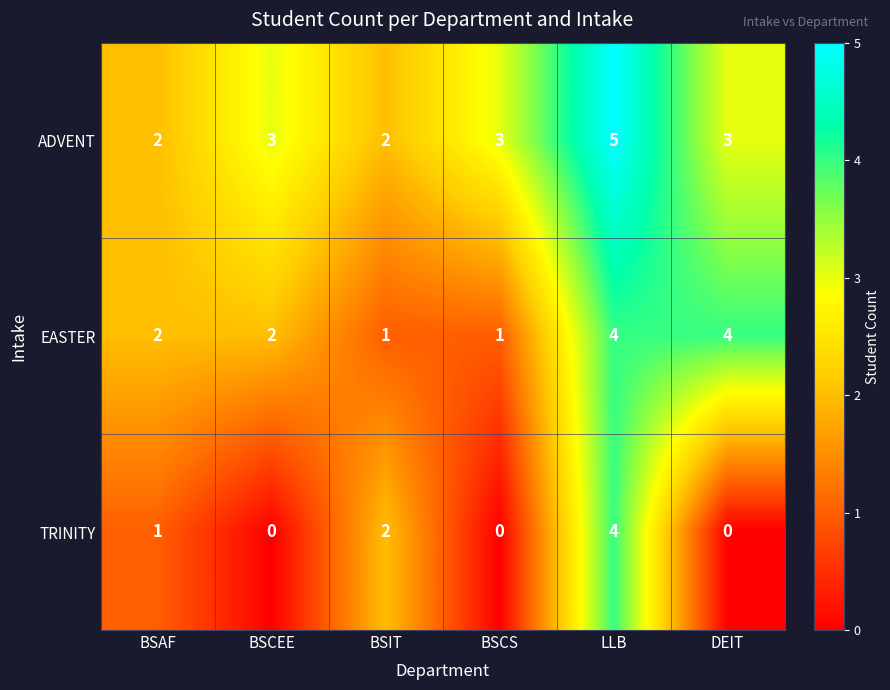

What is the total value across all series at LLB?

13